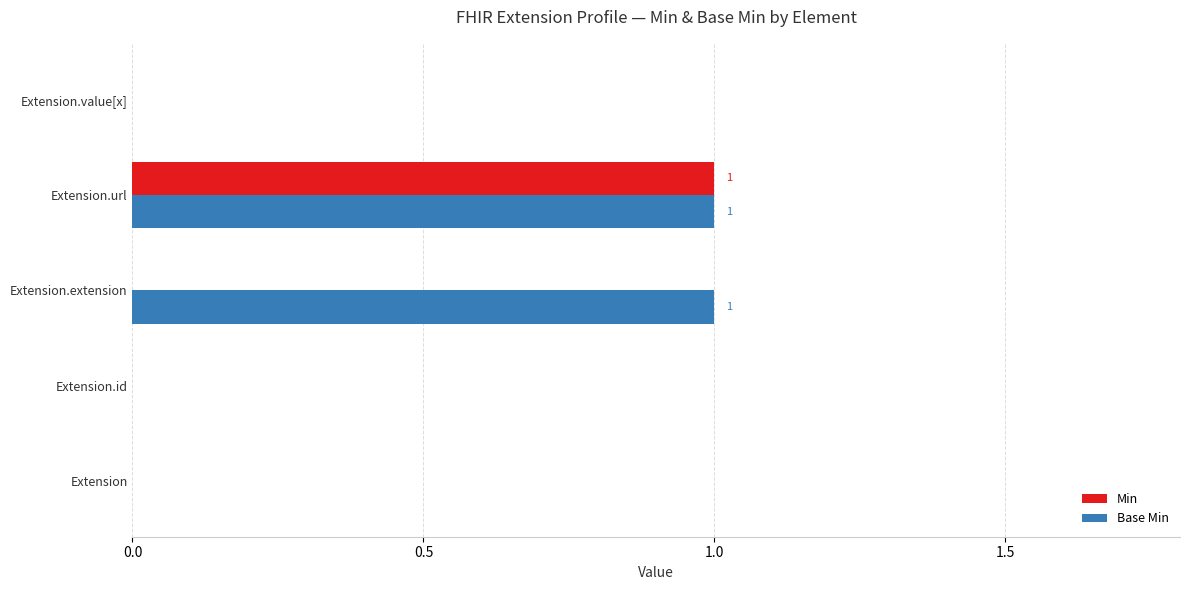

Which series has the largest total across all categories?

Base Min